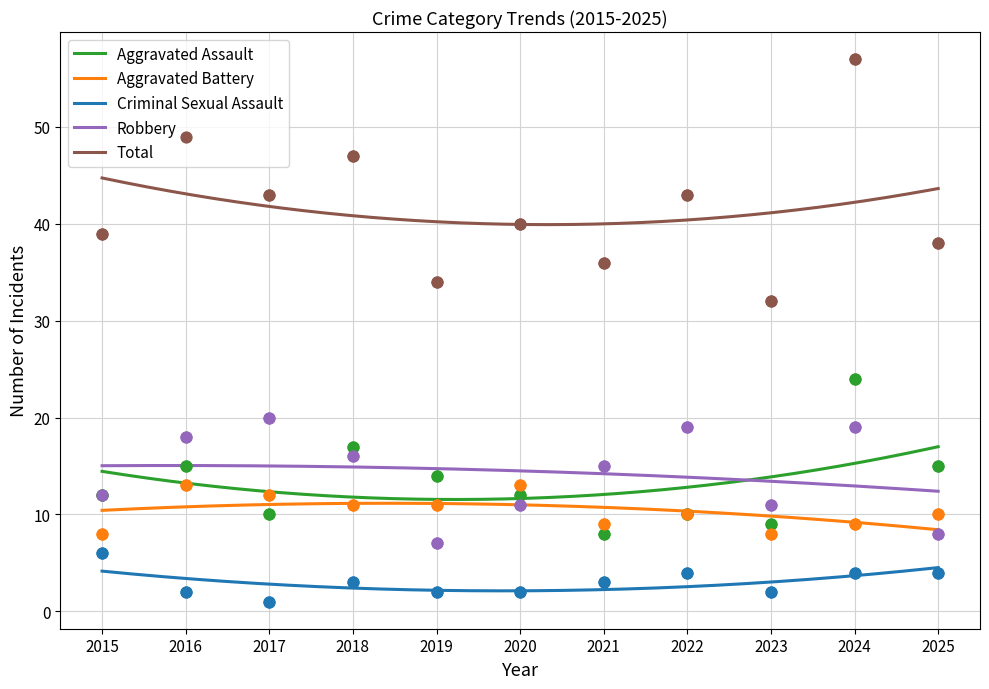

Which series has the largest total across all categories?

Total